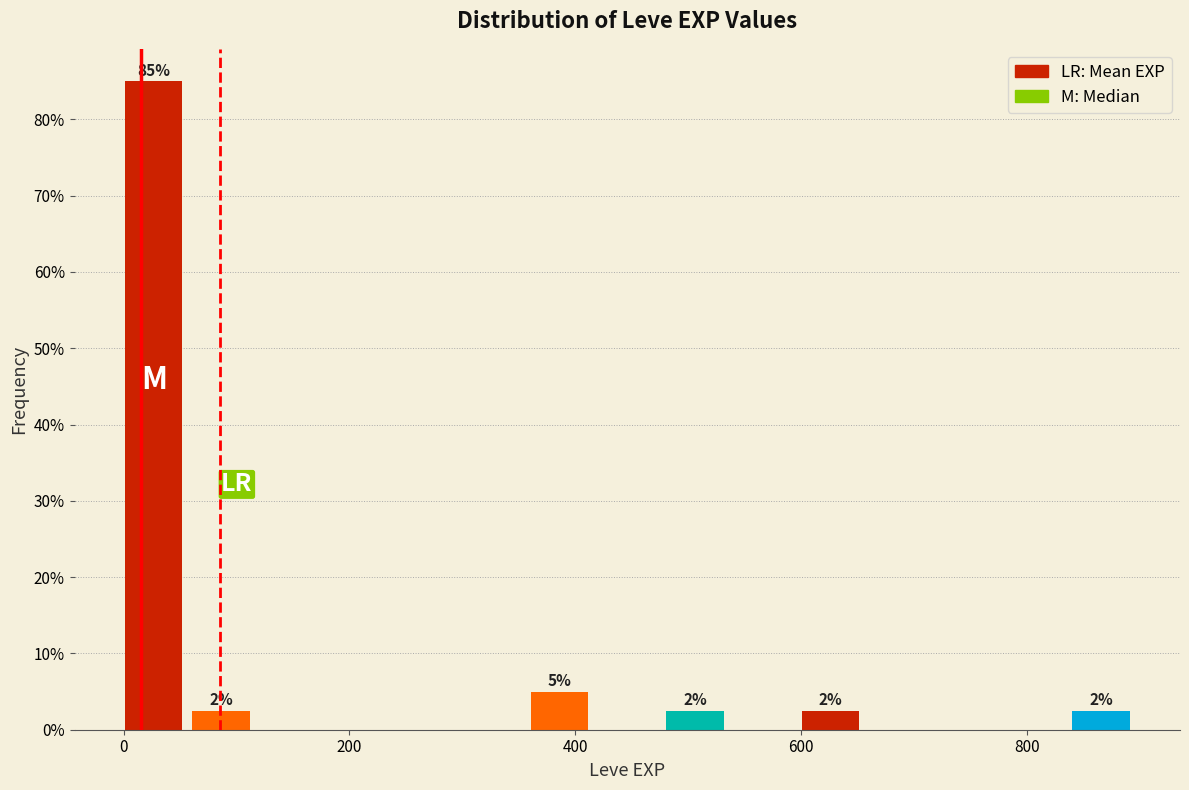

Read against the x-axis, roughly where is the centre of the tallest bar?

20